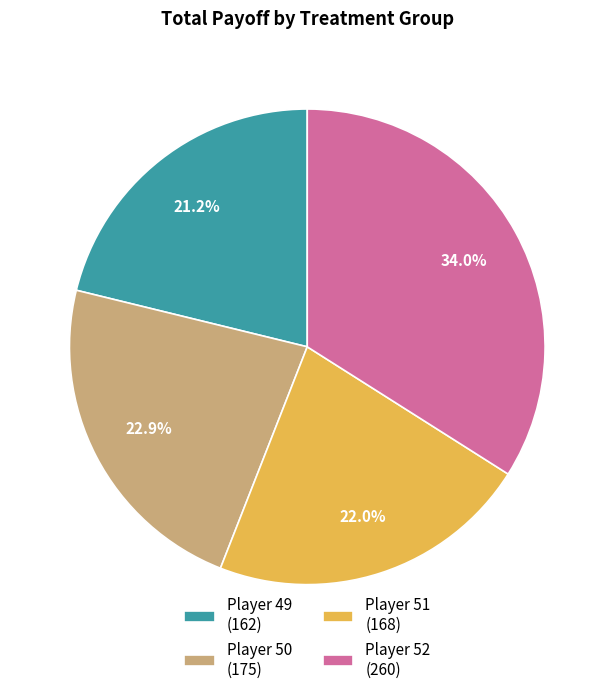

What portion of the pie excludes Player 49 (162)?

78.8%